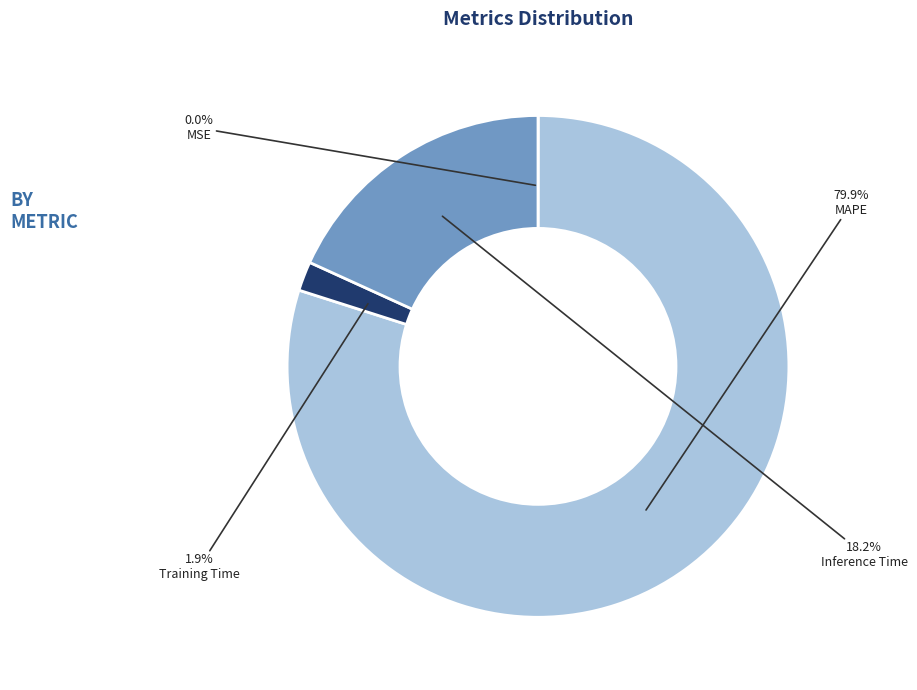

Does any single category account for the majority?

Yes